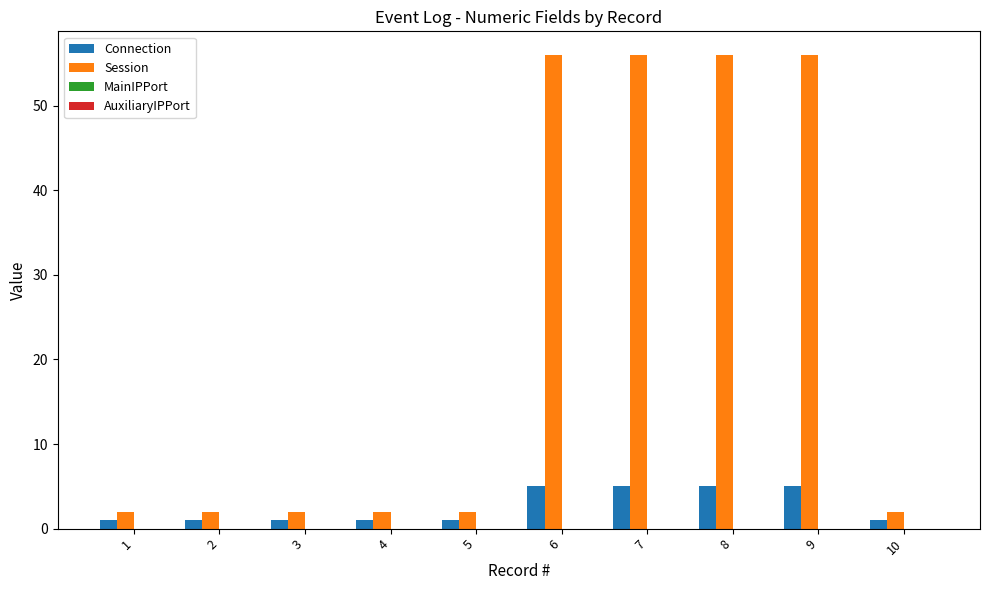

What is the spread (max minus min) of values at 9?

51